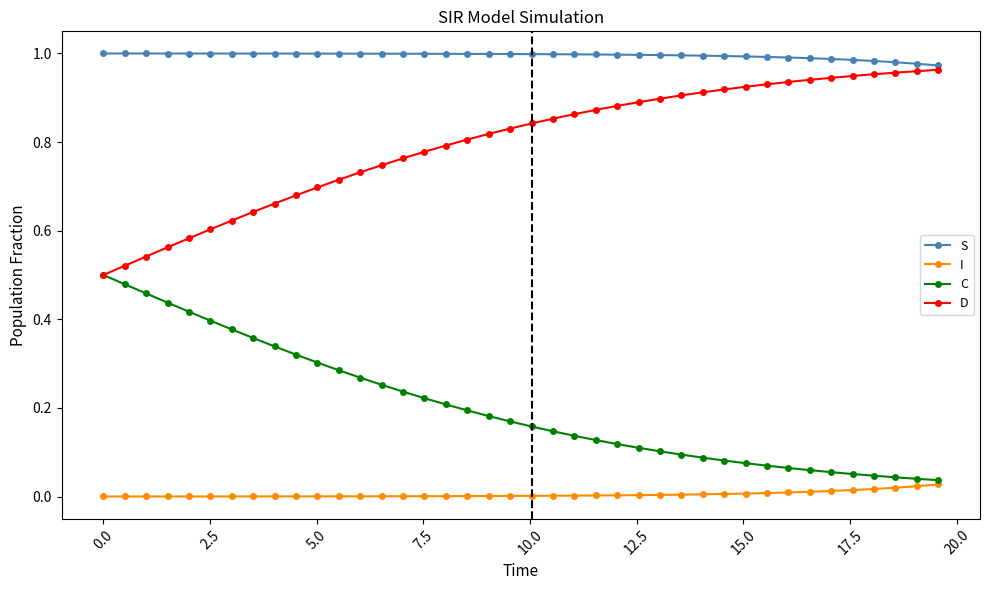

Which series has the largest total across all categories?

S